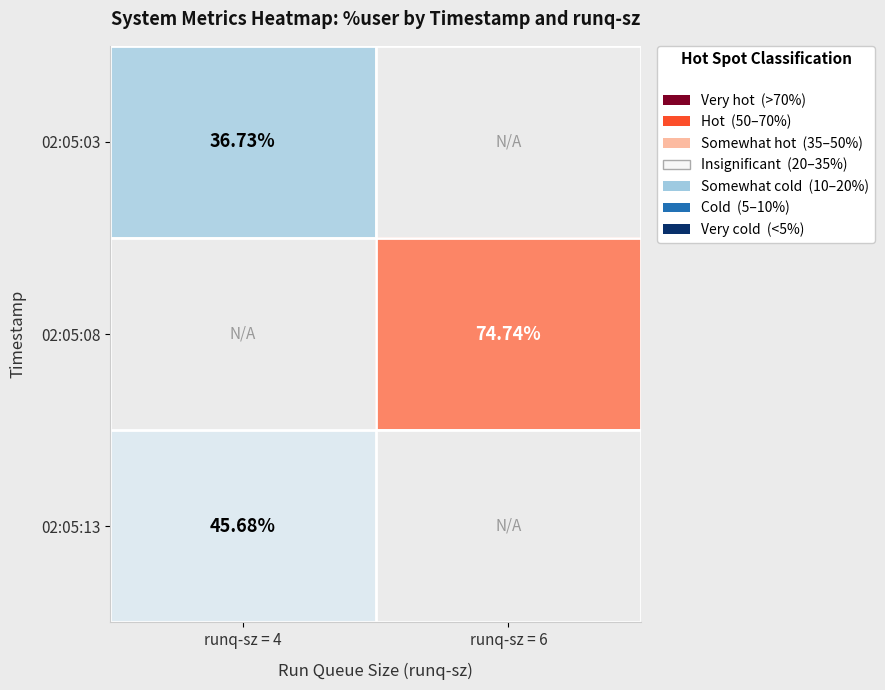

Is the value of 02:05:13 at runq-sz = 4 greater than the value of 02:05:03 at runq-sz = 4?

Yes